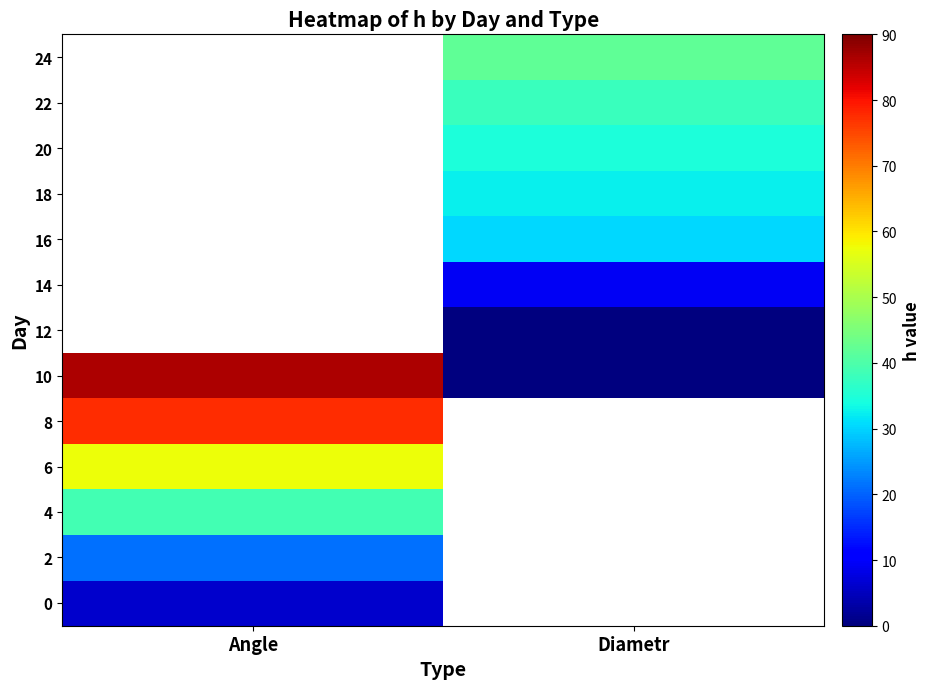

Rank the series at Diametr from lowest to highest value.

0, 2, 4, 6, 8, 10, 12, 14, 16, 18, 20, 22, 24